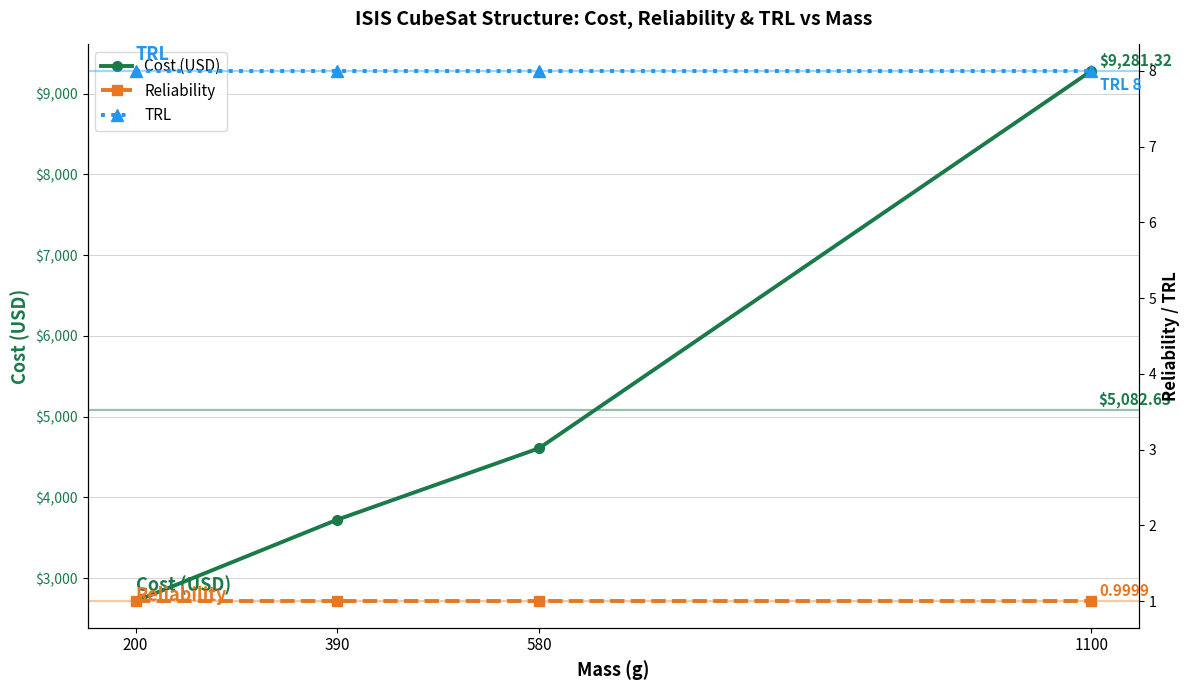

At how many categories does at least one series exceed 7115?

1